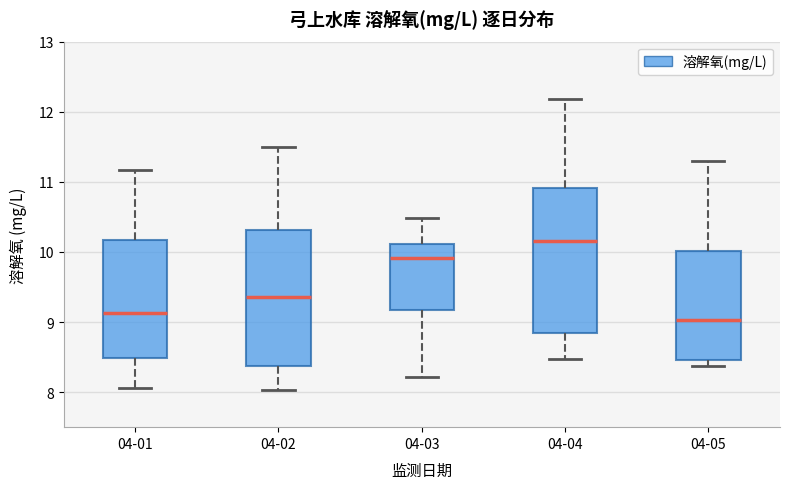

Where does the median line of the box for 04-04 sit on the y-axis? The values are not printed on the chart, so give them approximately, as read against the axis.

10.2